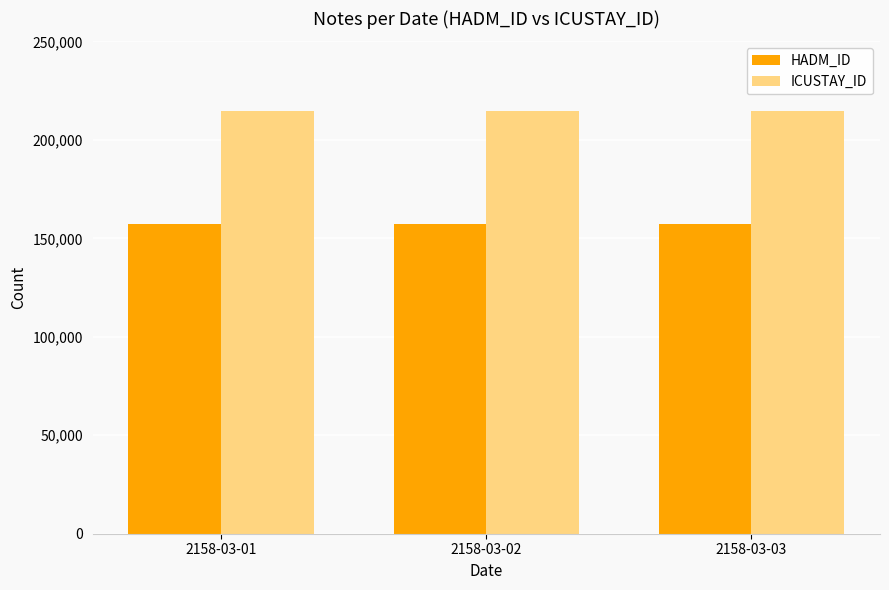

How many bars are there in each group?

2